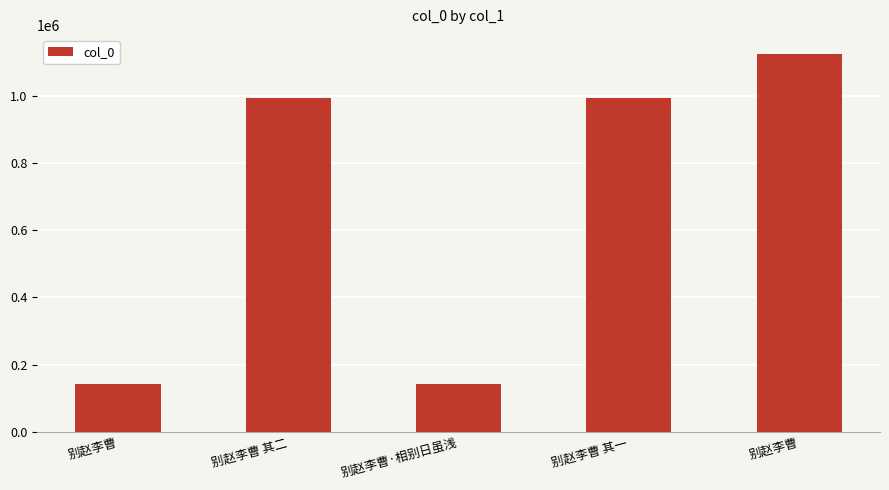

Rank the categories by value from lowest to highest.

别赵李曹, 别赵李曹·相别日虽浅, 别赵李曹 其一, 别赵李曹 其二, 别赵李曹